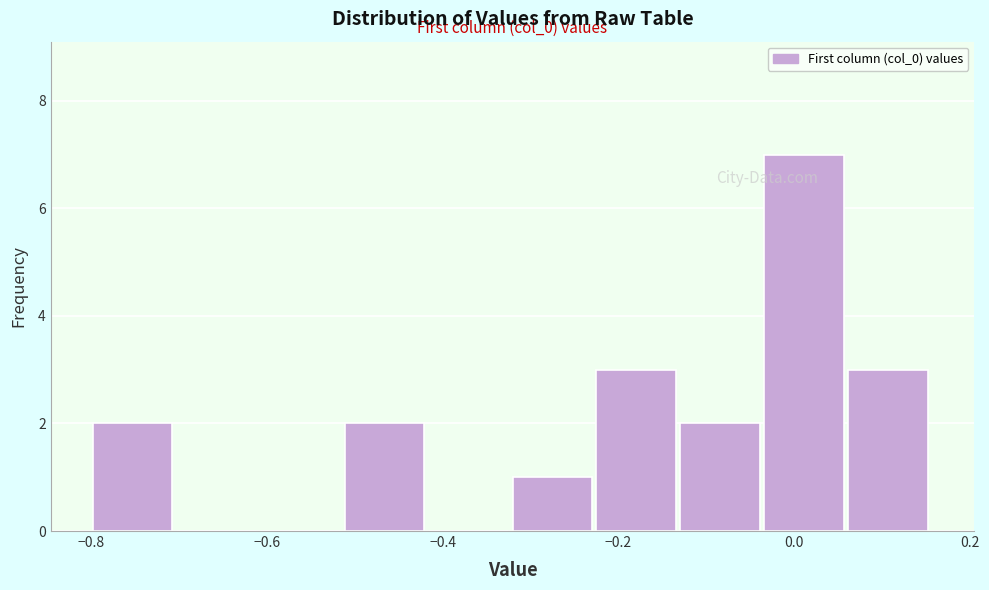

Which range on the x-axis has the tallest bar?

-0.04 to 0.06